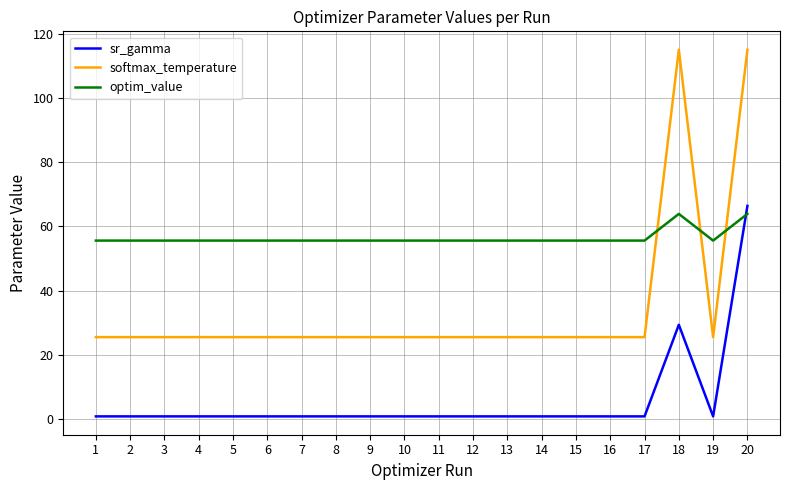

Which series has the largest total across all categories?

optim_value